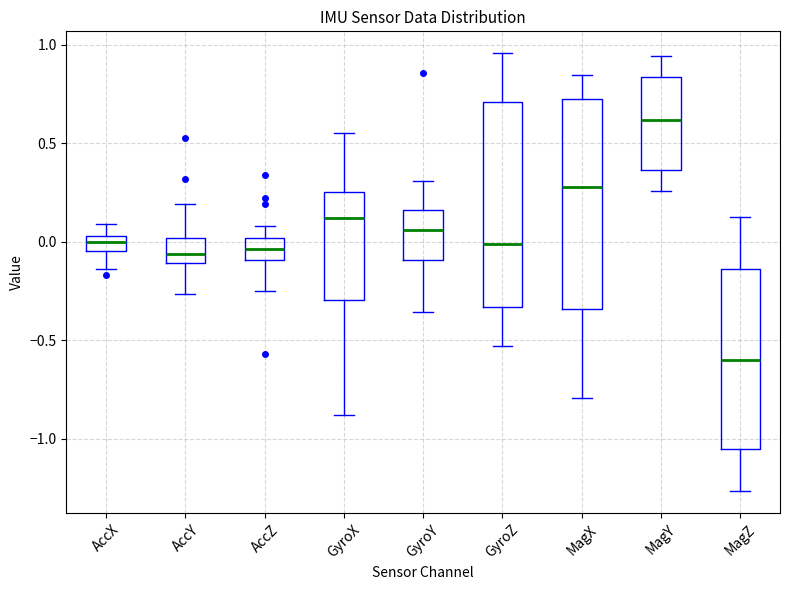

Reading left to right, read every box against the y-axis: the position of its median line, the range the box covers, and the ends of its whiskers. The values are not printed on the chart, so give them approximately, as read against the axis.

AccX: median 0.00, box -0.05 to 0.05, whiskers -0.15 to 0.10
AccY: median -0.05, box -0.10 to 0.00, whiskers -0.25 to 0.20
AccZ: median -0.05, box -0.10 to 0.00, whiskers -0.25 to 0.10
GyroX: median 0.10, box -0.30 to 0.25, whiskers -0.90 to 0.55
GyroY: median 0.05, box -0.10 to 0.15, whiskers -0.35 to 0.30
GyroZ: median 0.00, box -0.35 to 0.70, whiskers -0.55 to 0.95
MagX: median 0.30, box -0.35 to 0.70, whiskers -0.80 to 0.85
MagY: median 0.60, box 0.35 to 0.85, whiskers 0.25 to 0.95
MagZ: median -0.60, box -1.05 to -0.15, whiskers -1.25 to 0.15